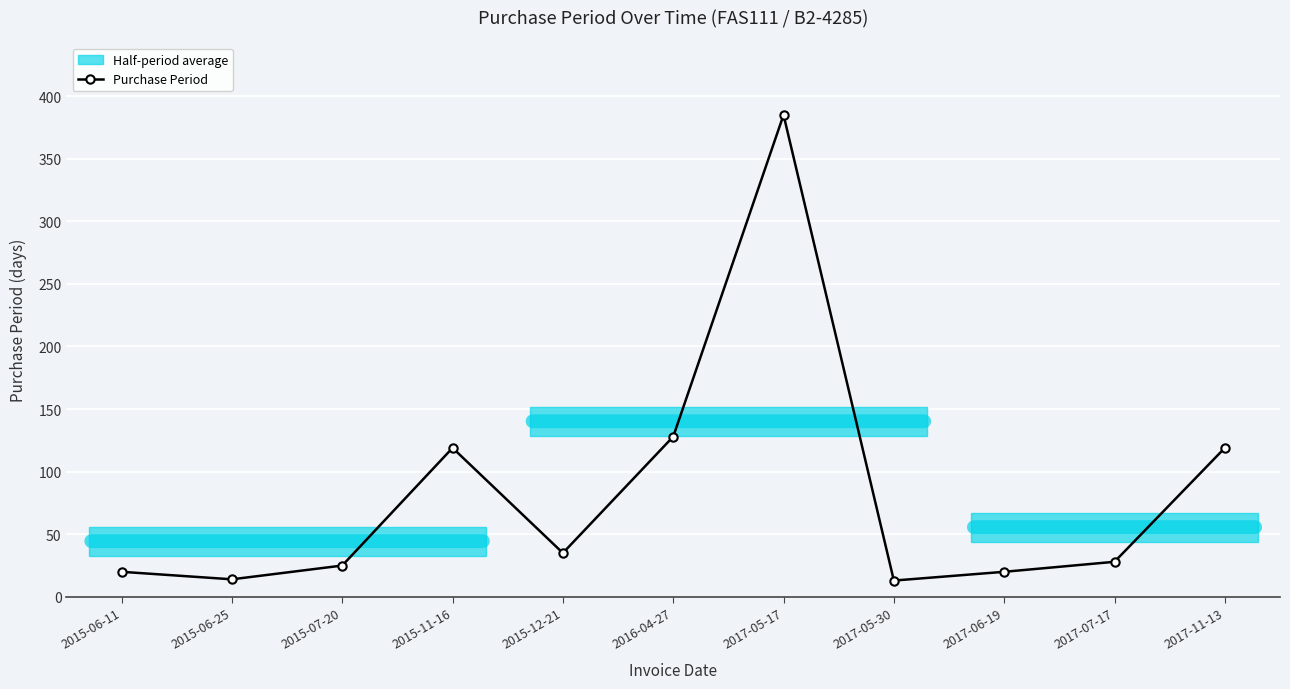

At which label does the data first exceed 28?

2015-11-16